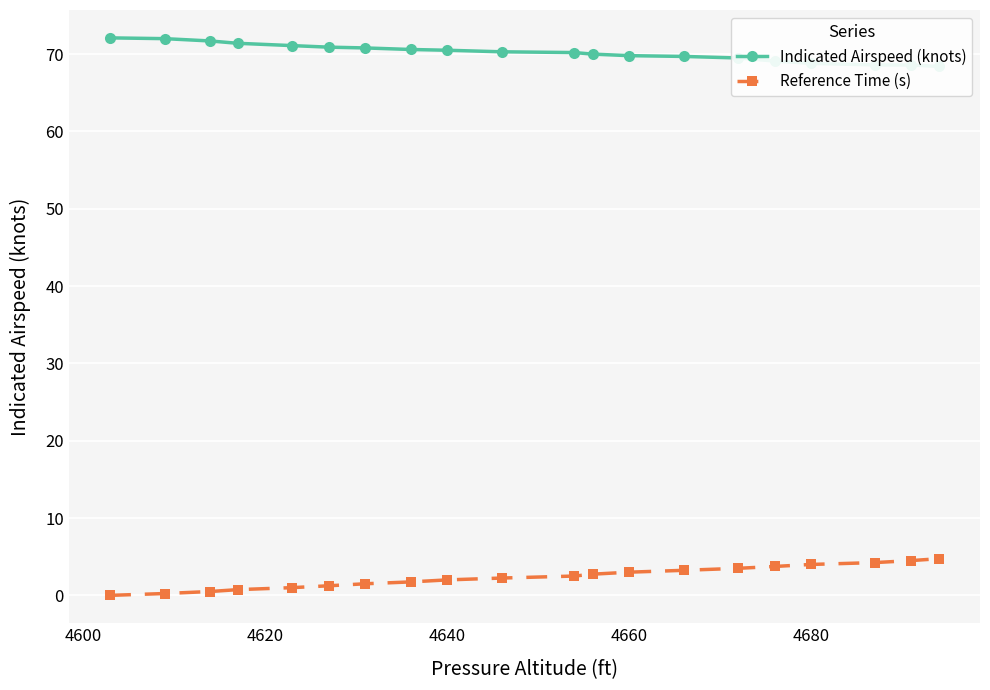

True or false: Indicated Airspeed (knots) and Reference Time (s) intersect in this chart.

False